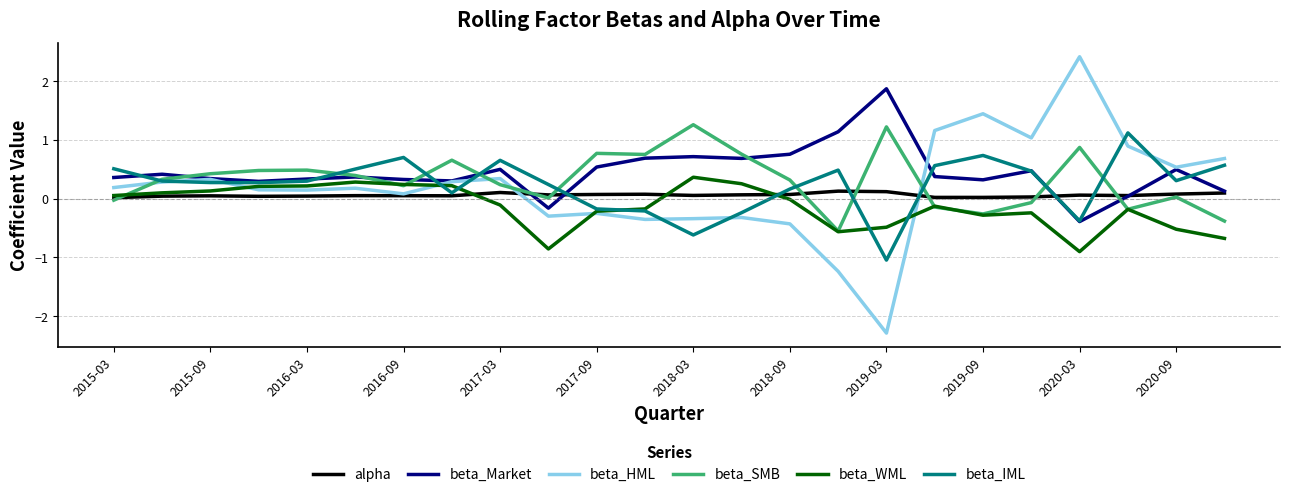

Which series has the largest range (max minus min)?

beta_HML